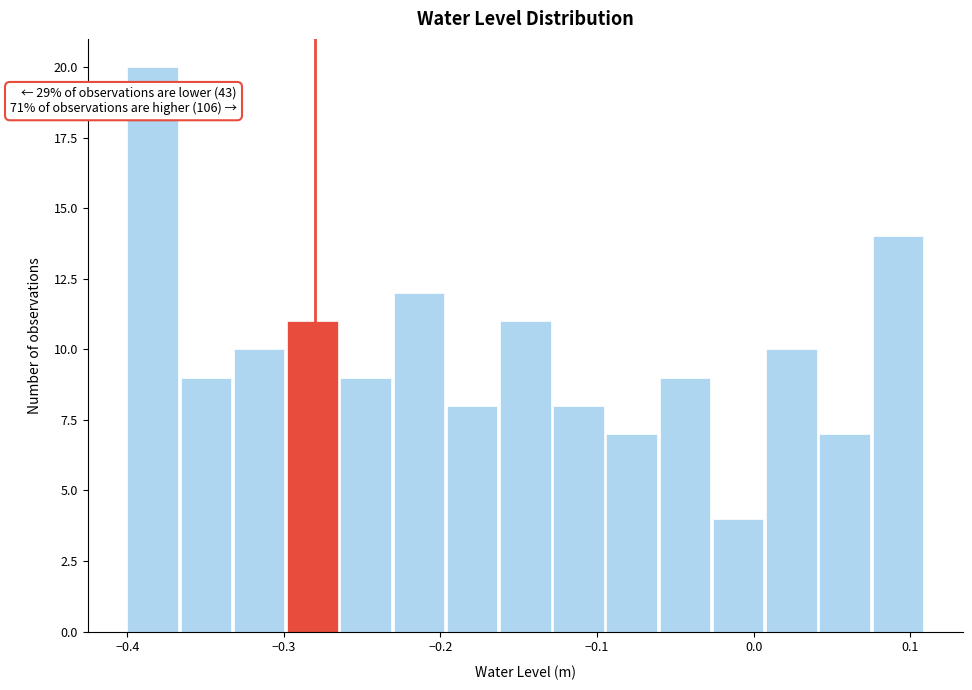

Around what value on the x-axis is the tallest bar? Give the approximate position of its centre, as read against the axis.

-0.38